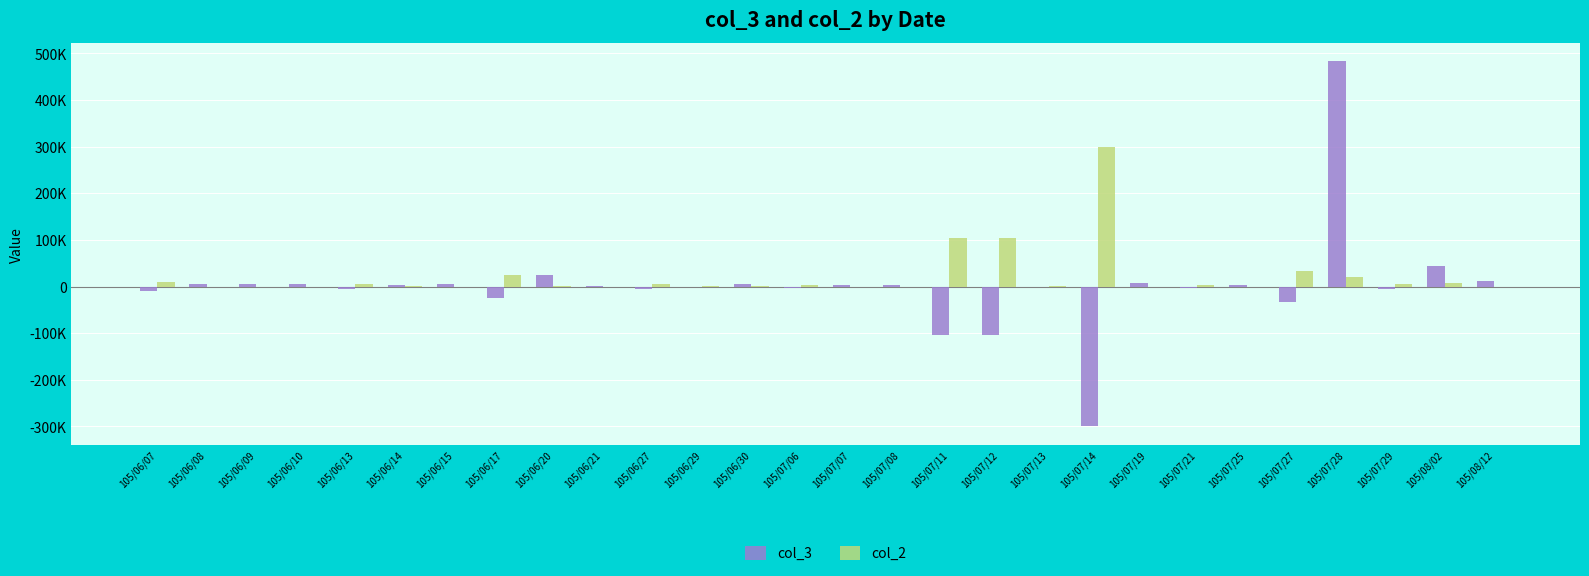

Does the chart contain stacked bars?

No